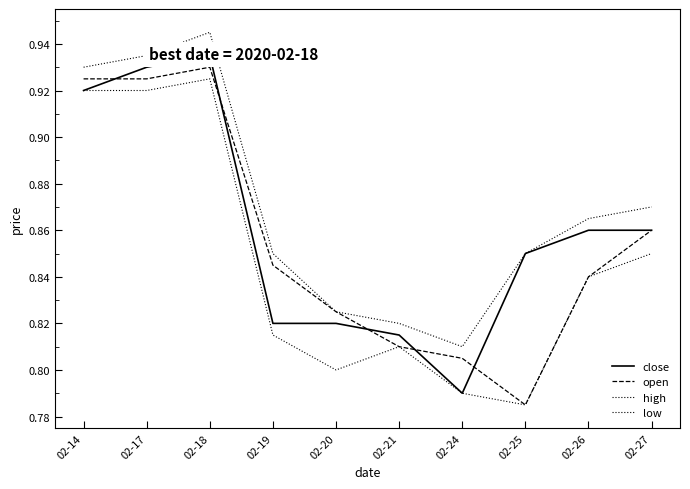

At which category is the sum across all series the highest?

02-18